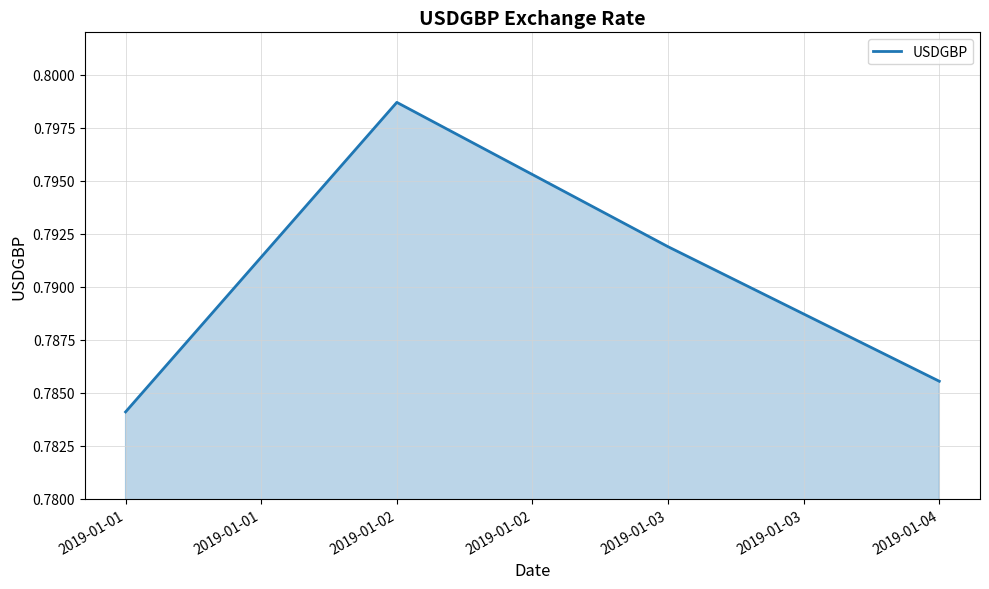

Where is the data nearest to the value 0?

2019-01-01